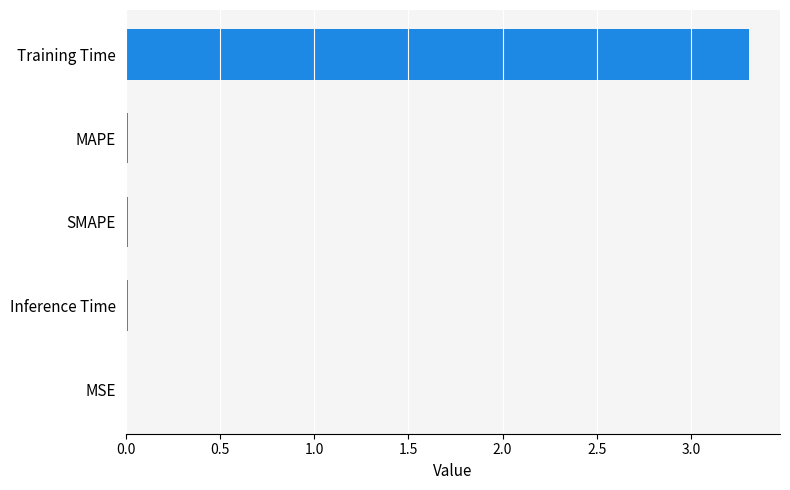

True or false: the data shows 0.0 at MSE.

True